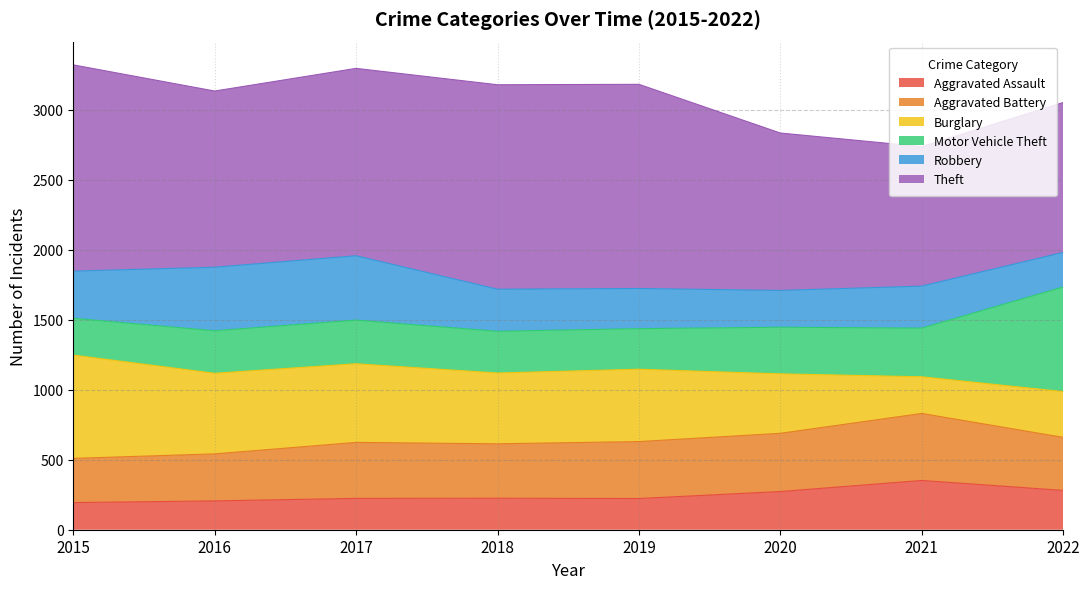

What is the highest value of the Aggravated Assault series?

352